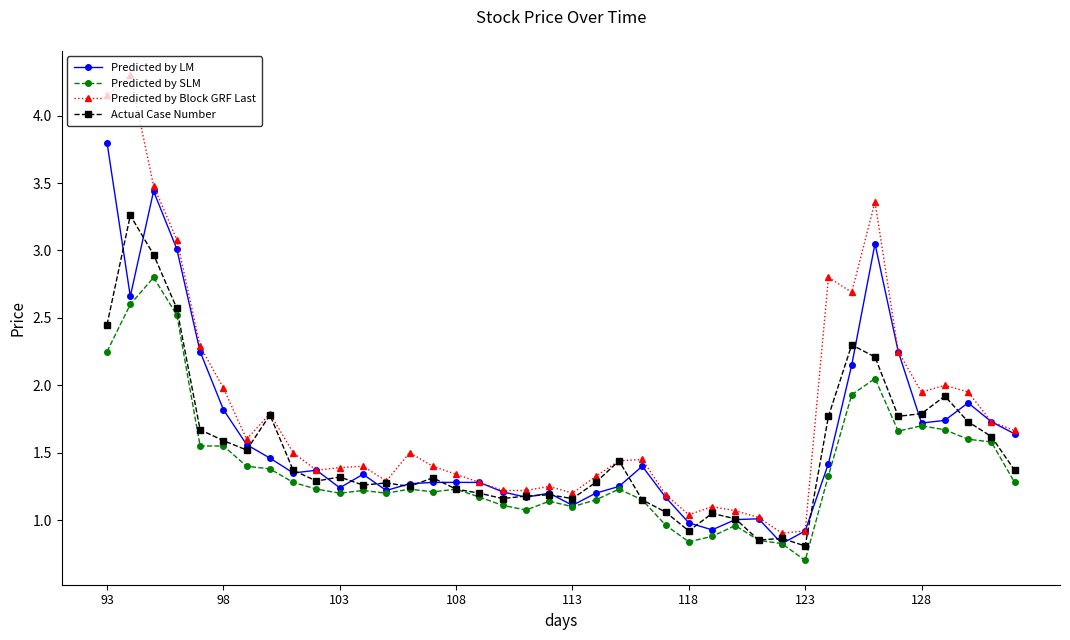

Which series has the largest total across all categories?

Predicted by Block GRF Last